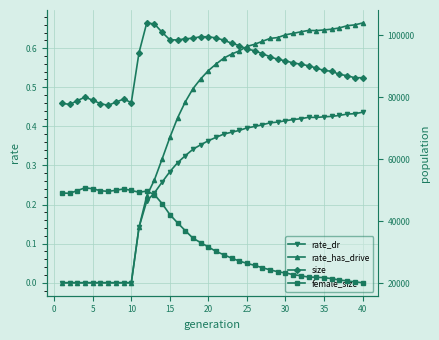

How many categories are shown in the chart?

40